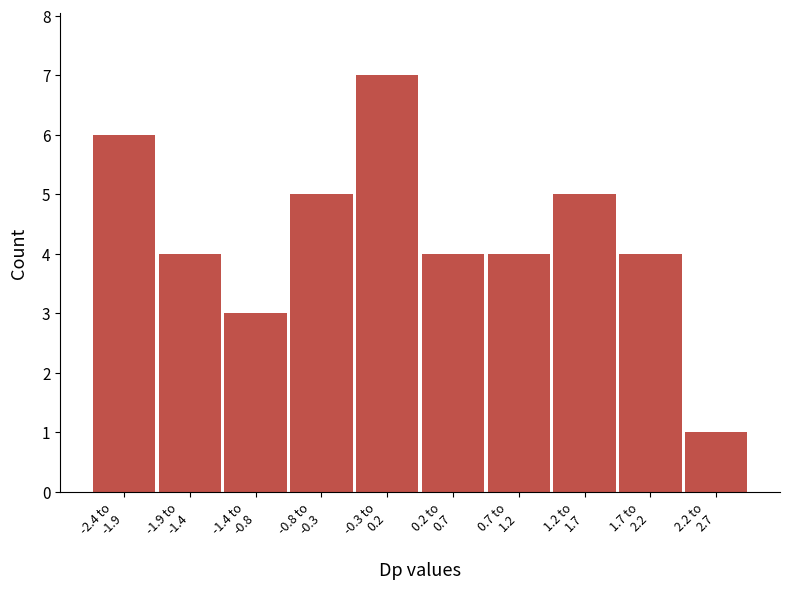

Reading left to right, what are all the values shown in this chart?

6	4	3	5	7	4	4	5	4	1